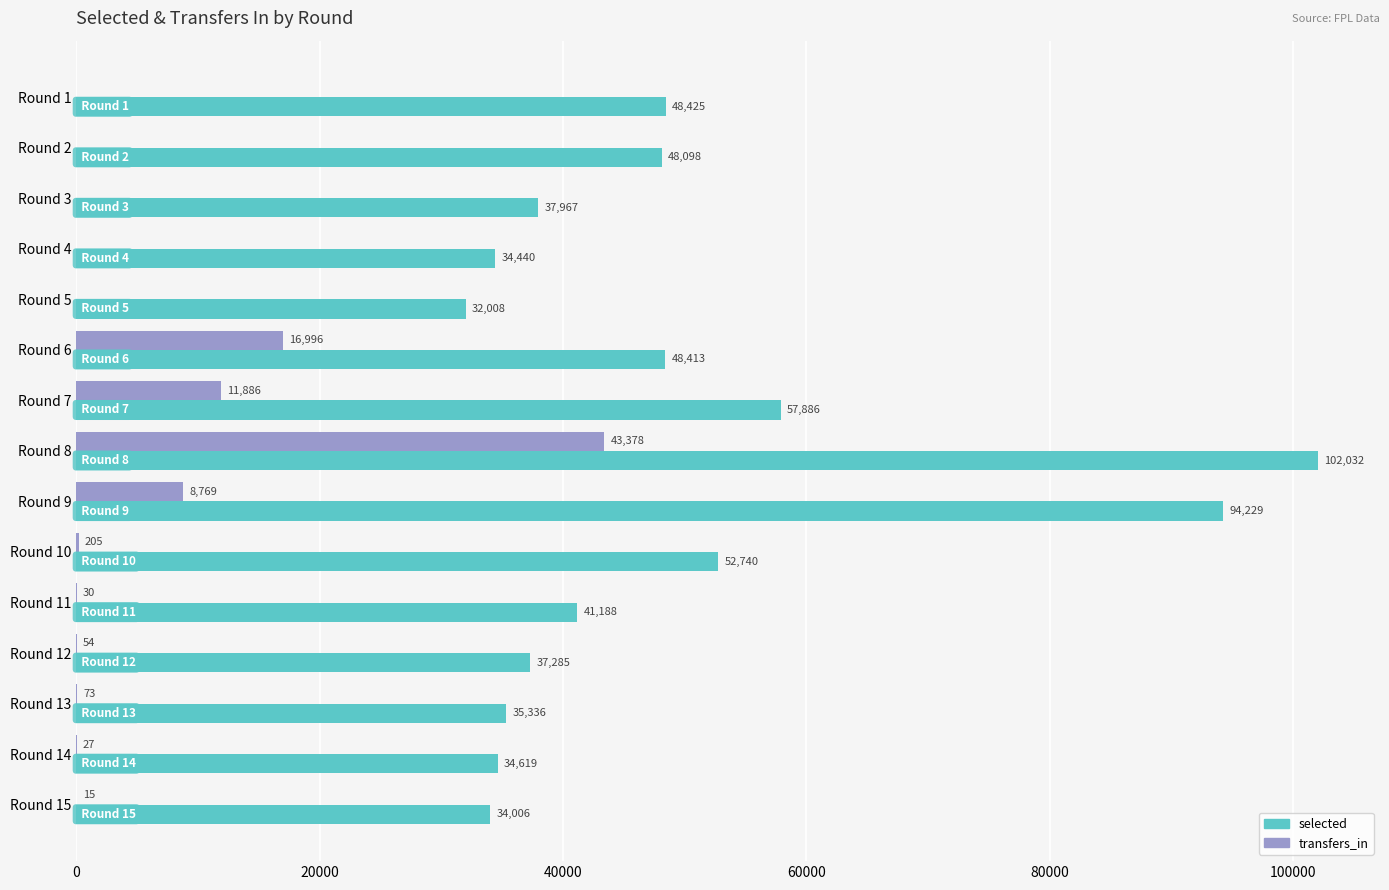

What is the sum of all selected values?

738672